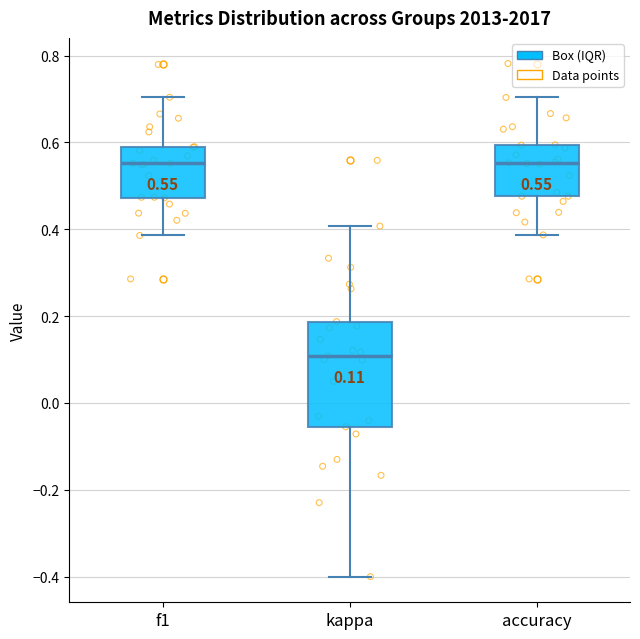

Comparing the boxes themselves (not the whiskers), which one is the tallest?

kappa